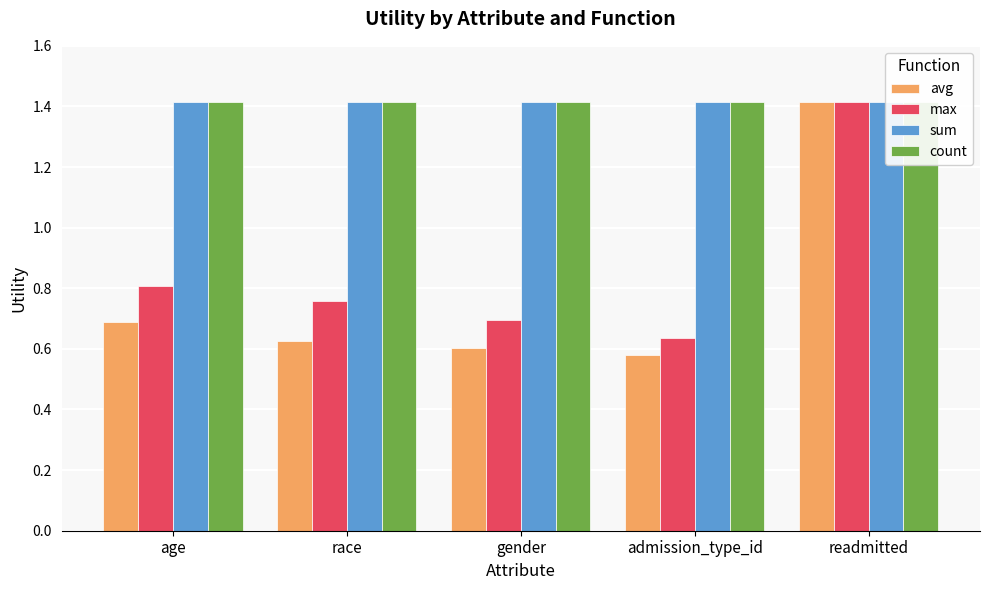

What is the spread (max minus min) of values at age?

0.7